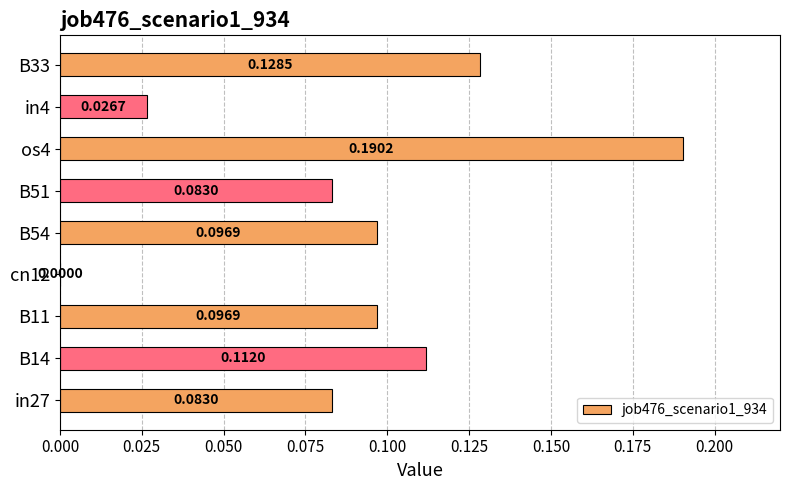

What is the sum of all values?

0.8